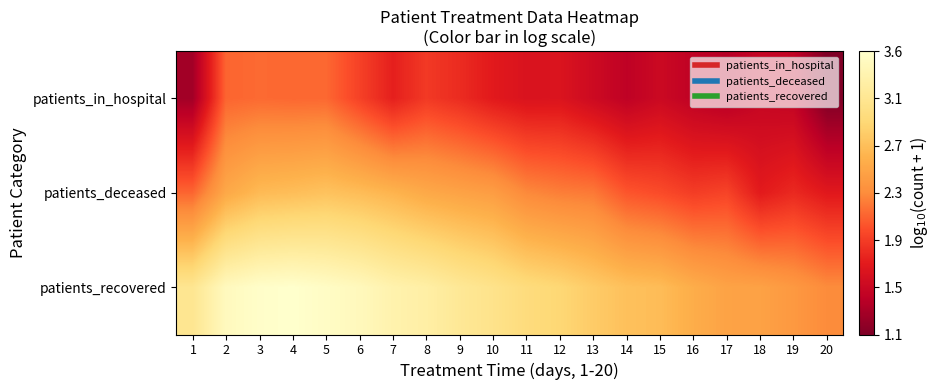

At 3, list the series in order from largest to smallest.

patients_recovered, patients_deceased, patients_in_hospital